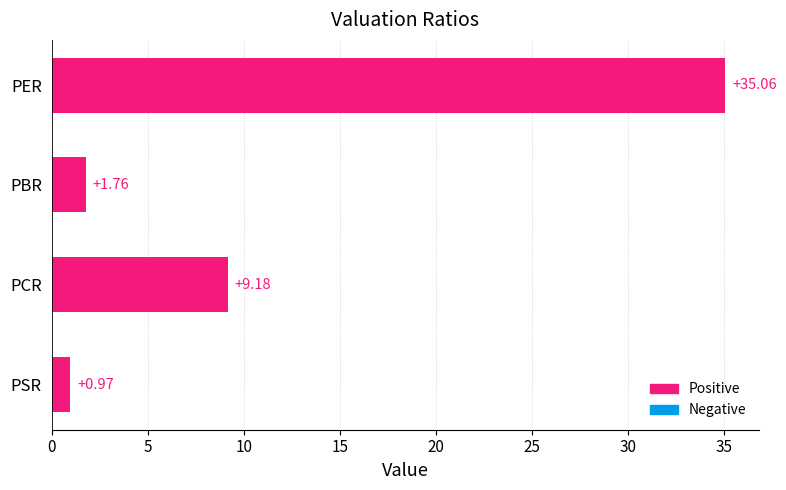

List the labels in order of value, smallest first.

PSR, PBR, PCR, PER